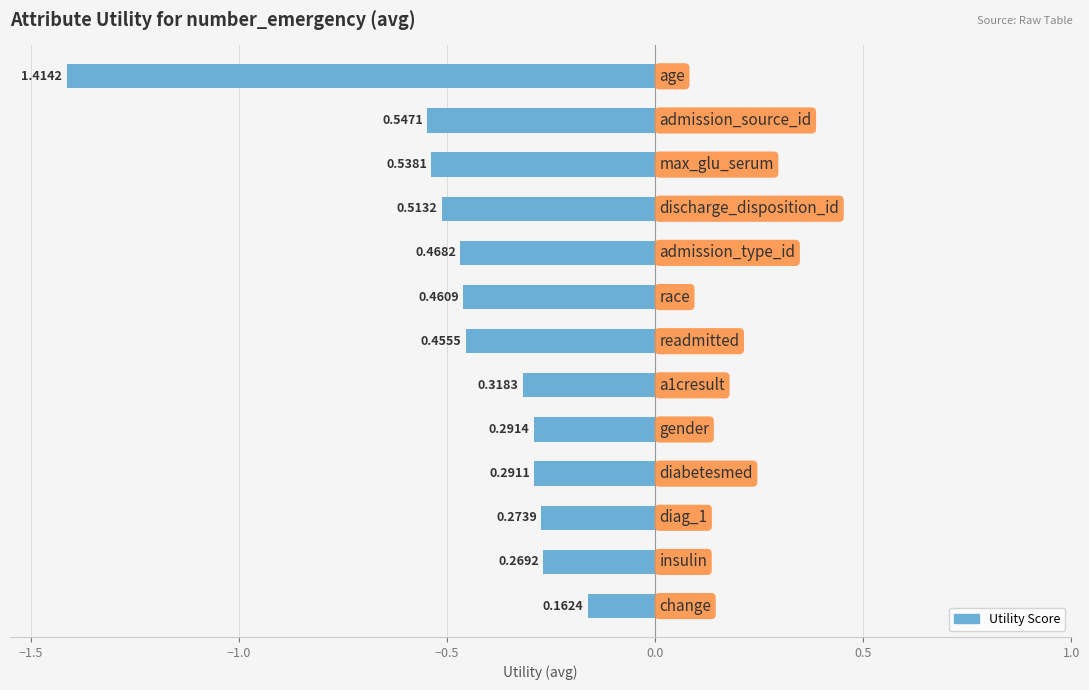

Are the bars horizontal?

Yes